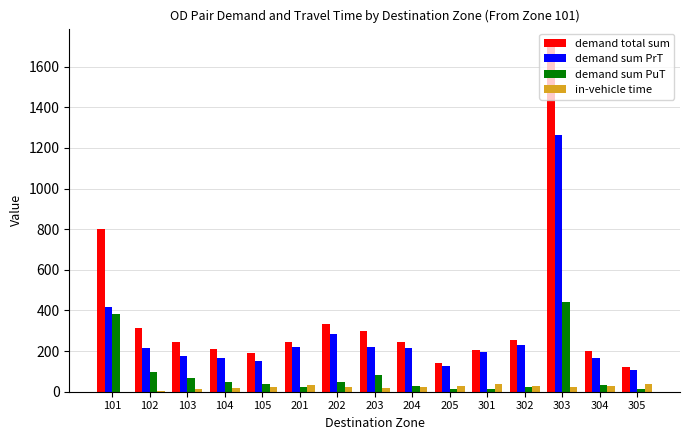

At which label does demand total sum first exceed 243?

101